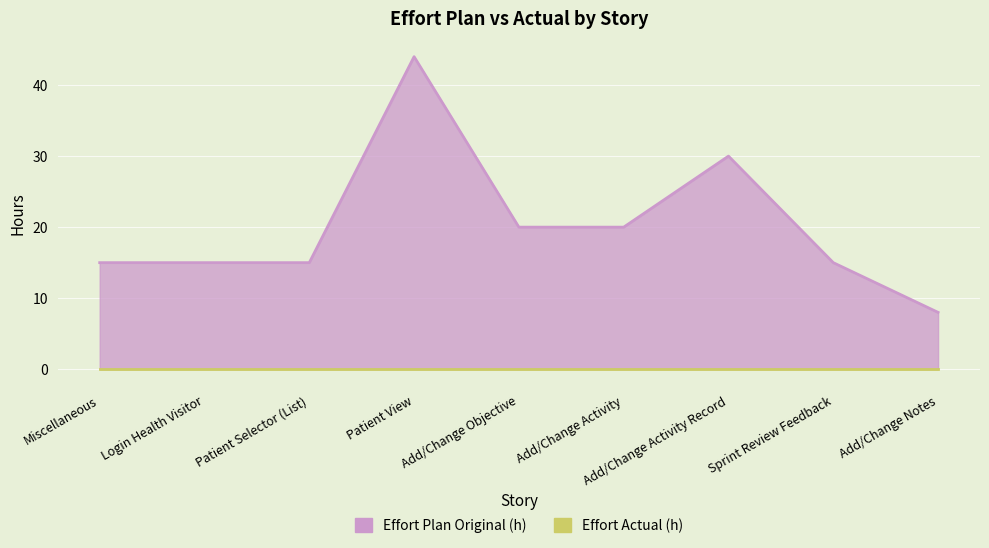

List the labels in order of value, largest first.

Patient View, Add/Change Activity Record, Add/Change Objective, Add/Change Activity, Miscellaneous, Login Health Visitor, Patient Selector (List), Sprint Review Feedback, Add/Change Notes